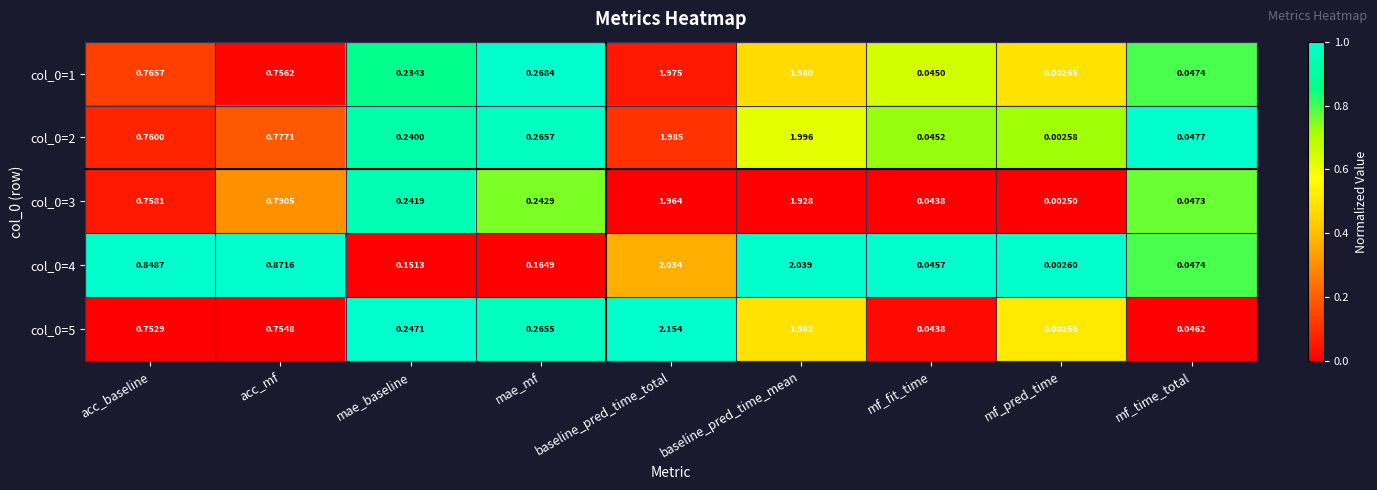

Is the value of col_0=3 at baseline_pred_time_total greater than the value of col_0=2 at mae_baseline?

Yes